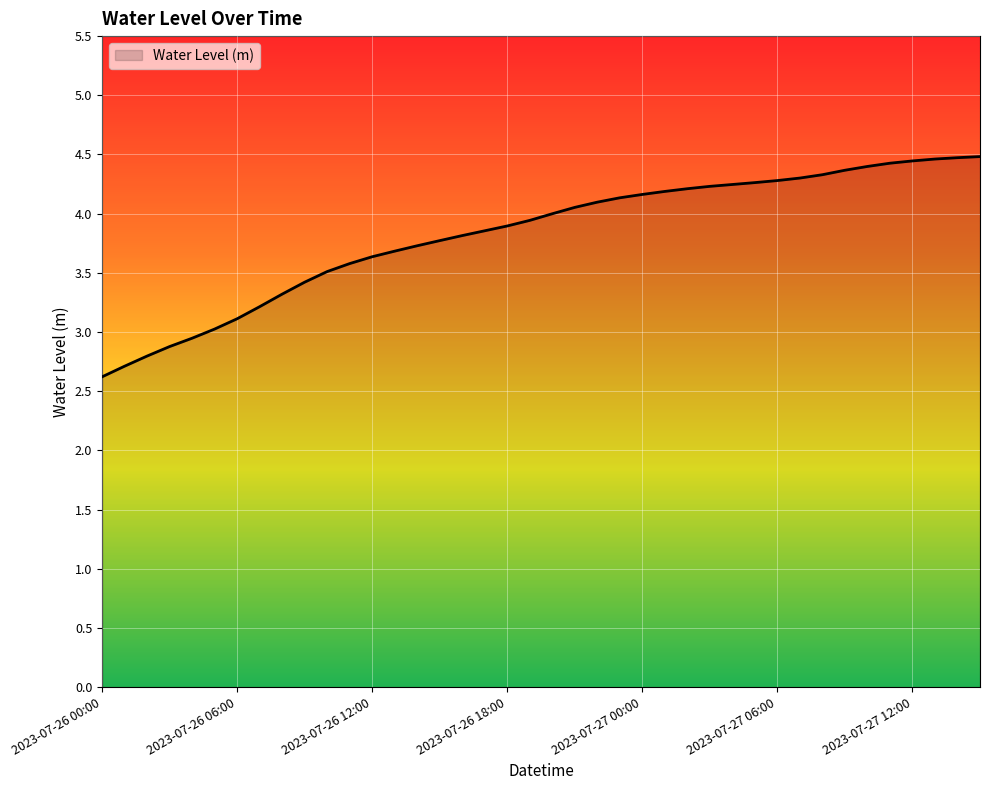

What is the average value?

3.8